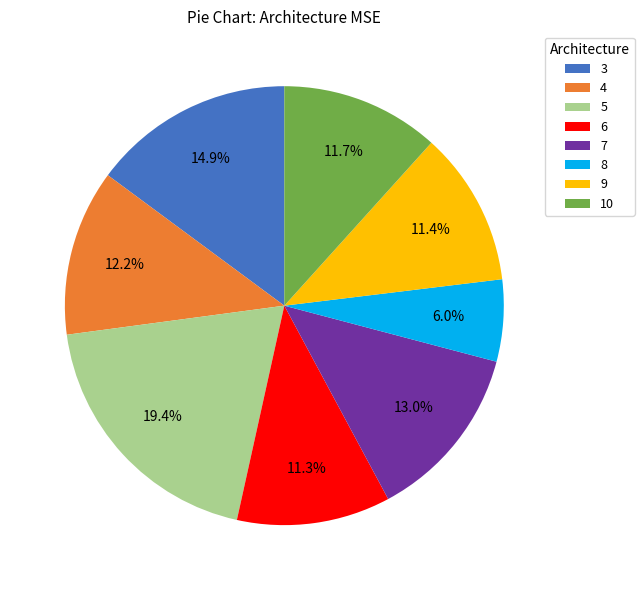

How many segments does this pie chart have?

8